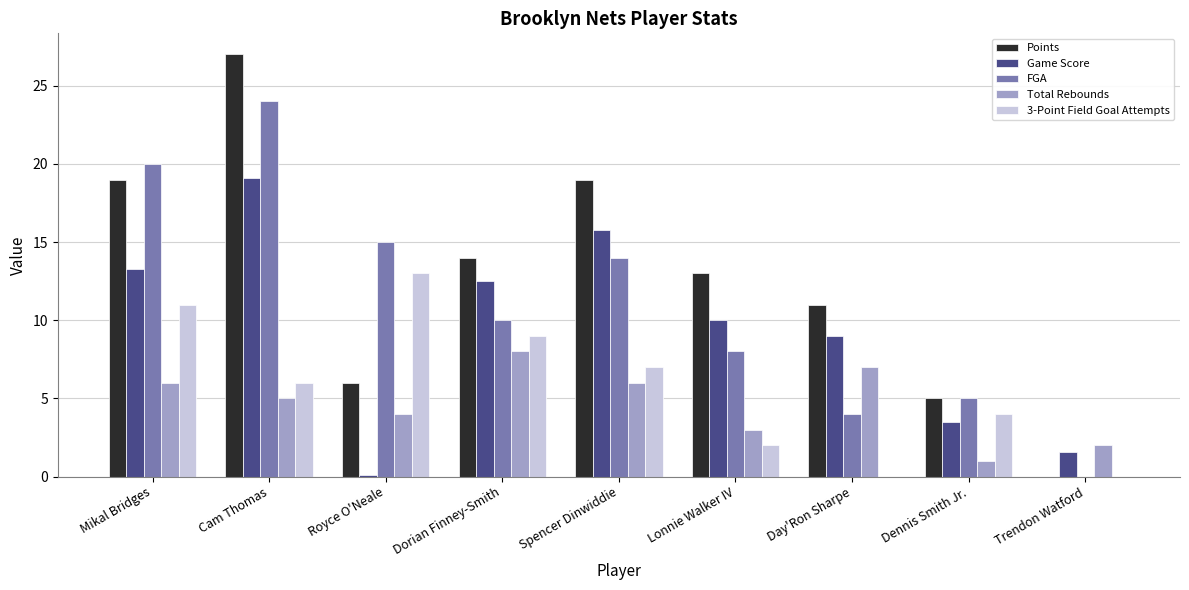

What is the greatest value displayed?

27.0